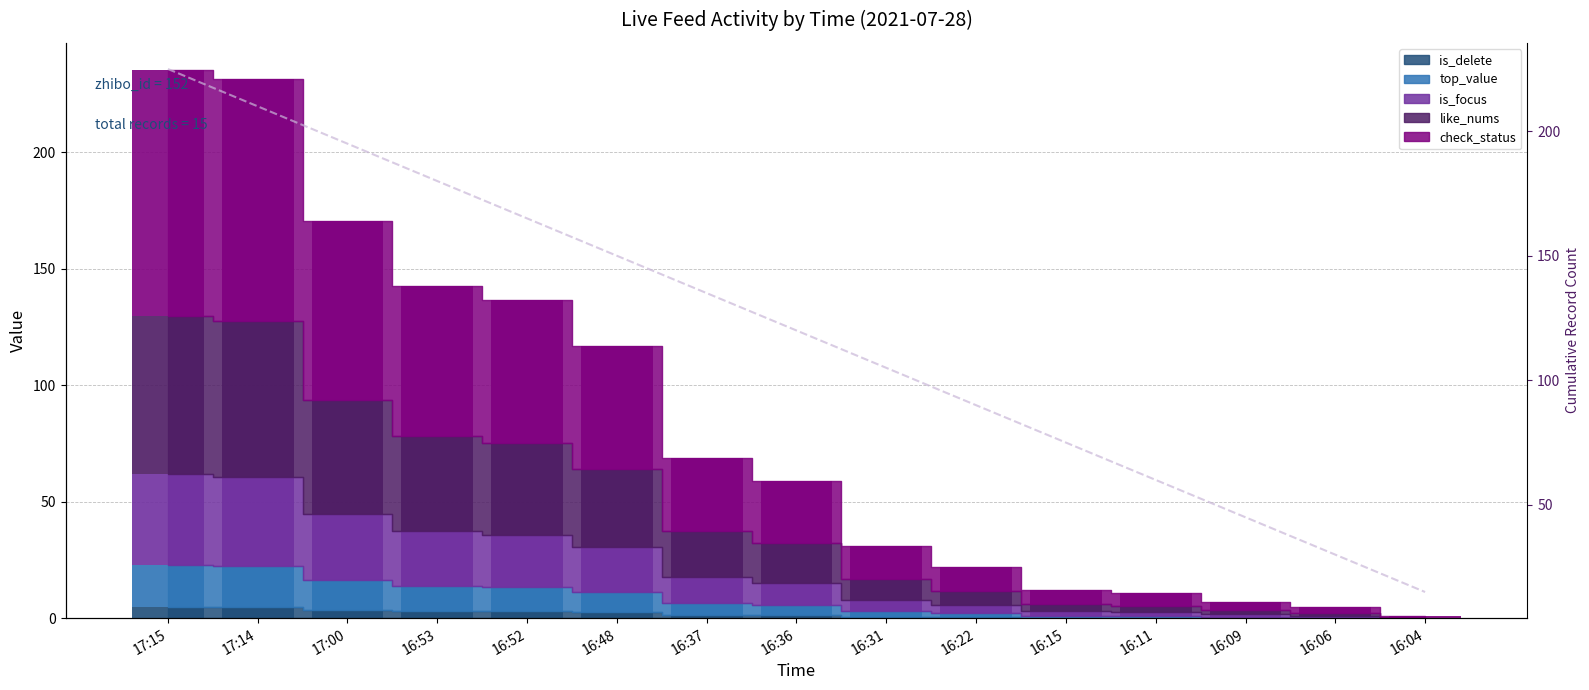

Which category has the lowest value across all series?

16:04